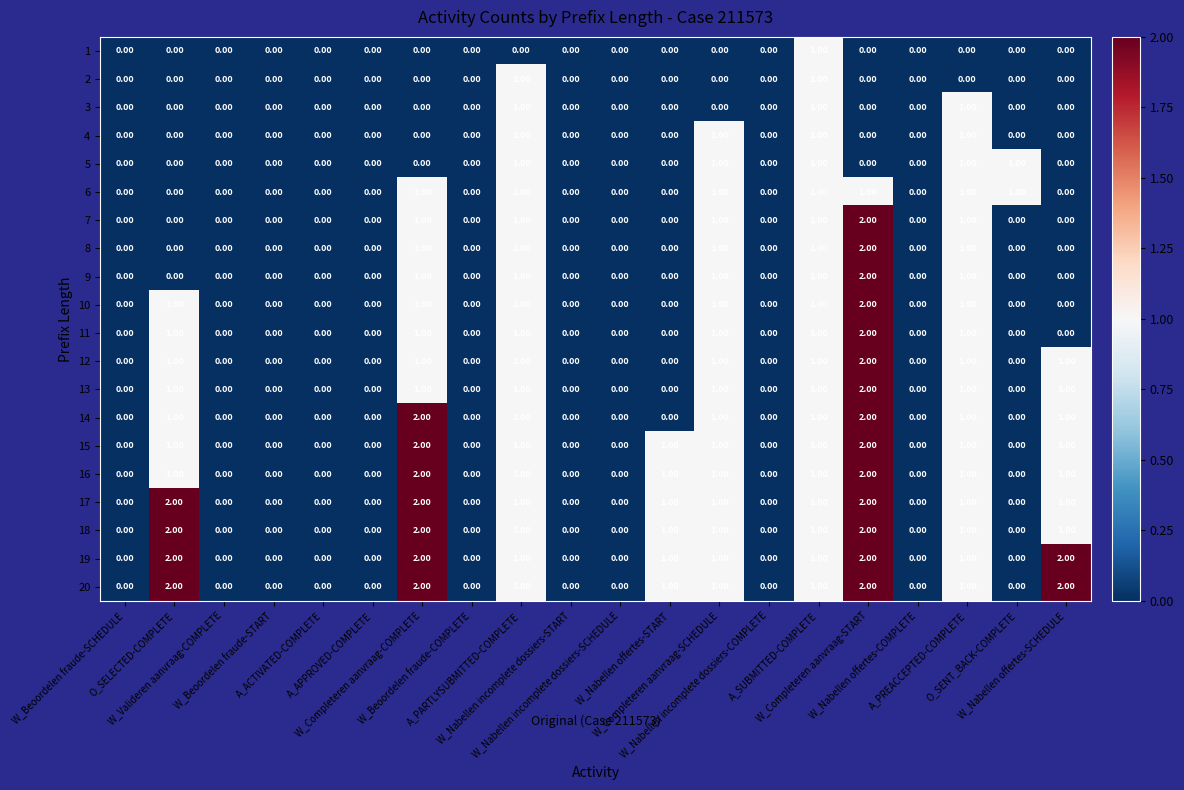

What is the sum of all 7 values?

7